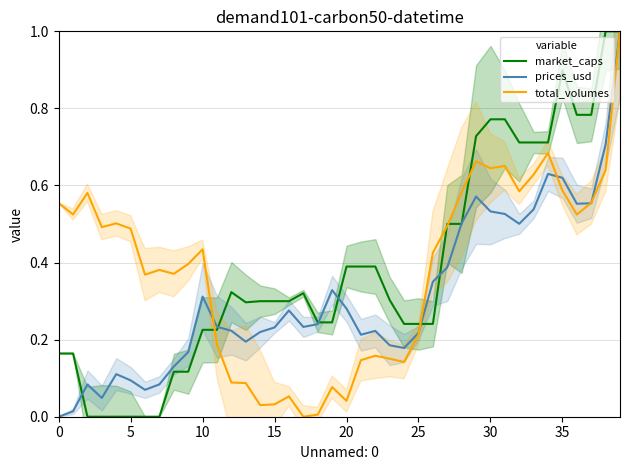

At which category is the sum across all series the highest?

39